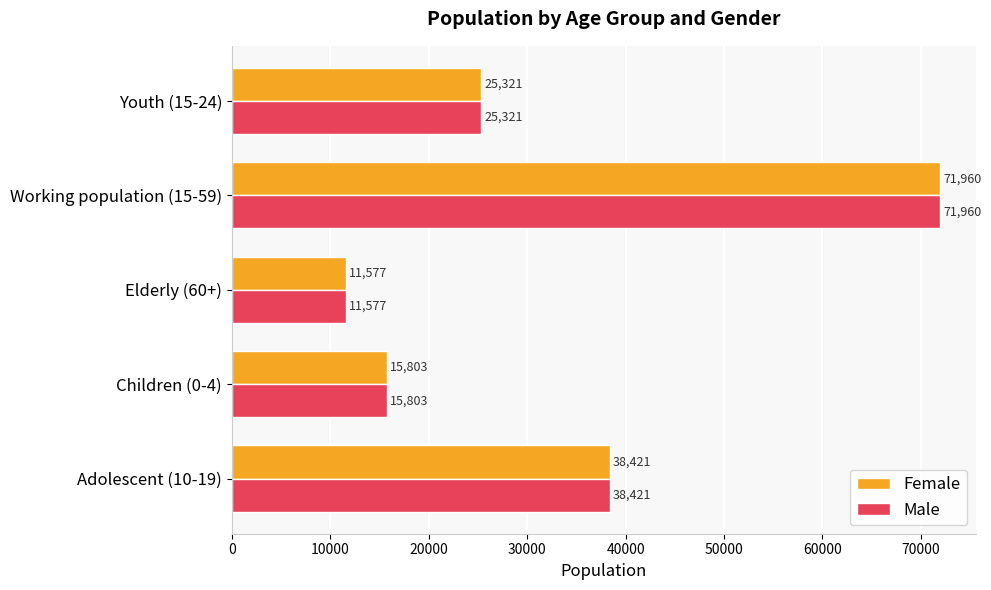

Where is Male nearest to the value 41768?

Adolescent (10-19)